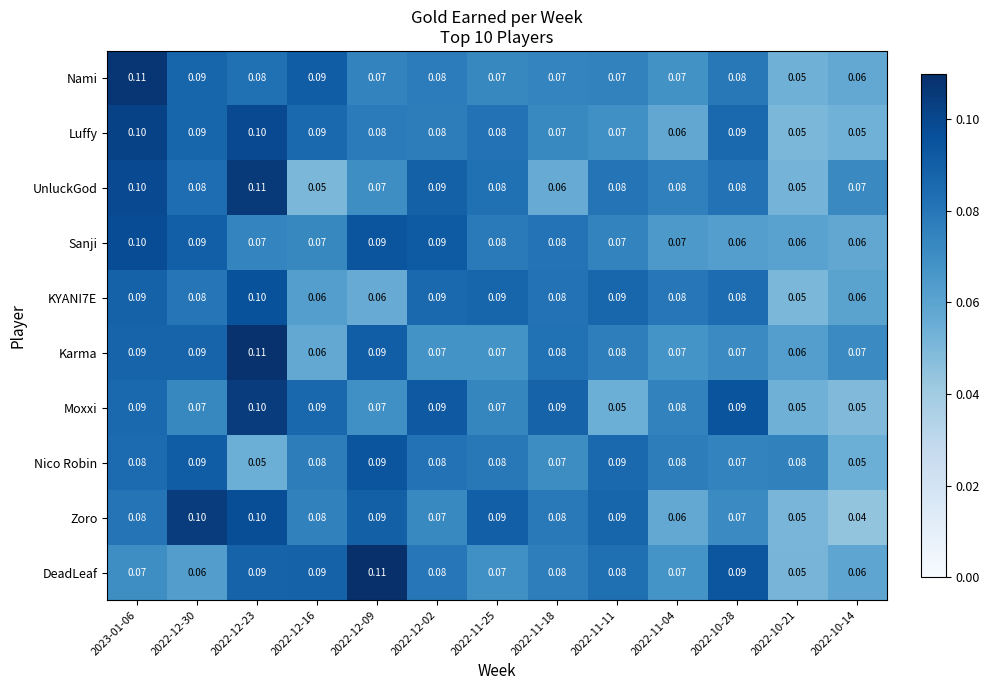

Between 2022-11-25 and 2022-11-04, which series saw the biggest shift?

Zoro